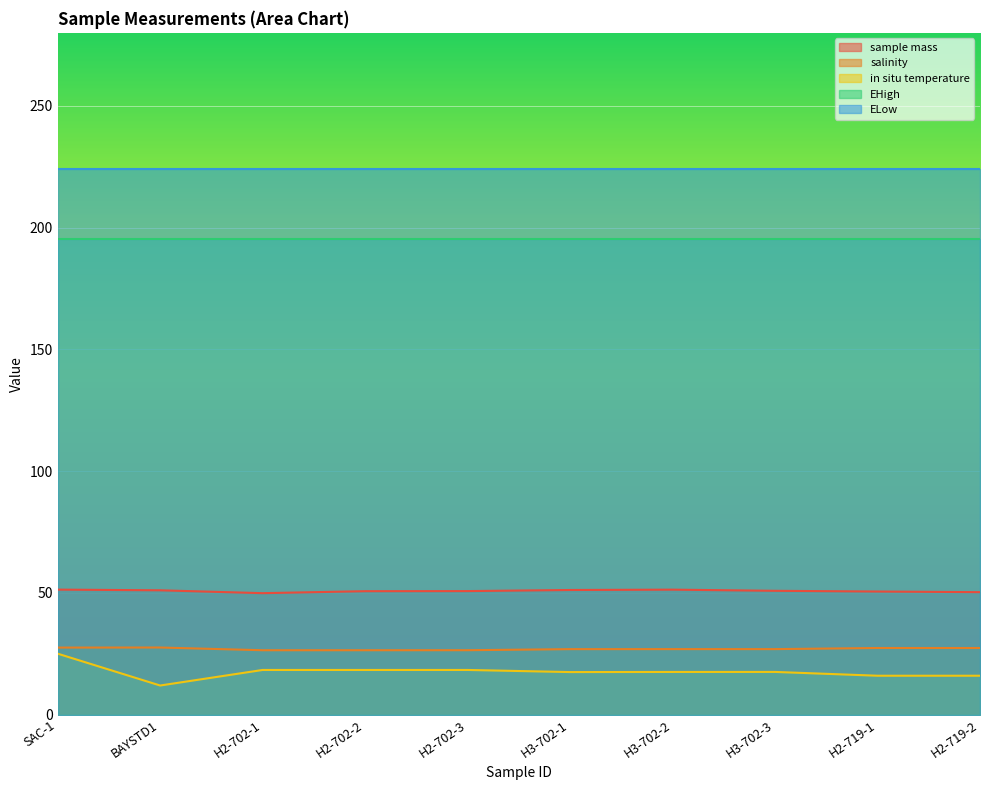

What is the label of the 6th point from the right?

H2-702-3